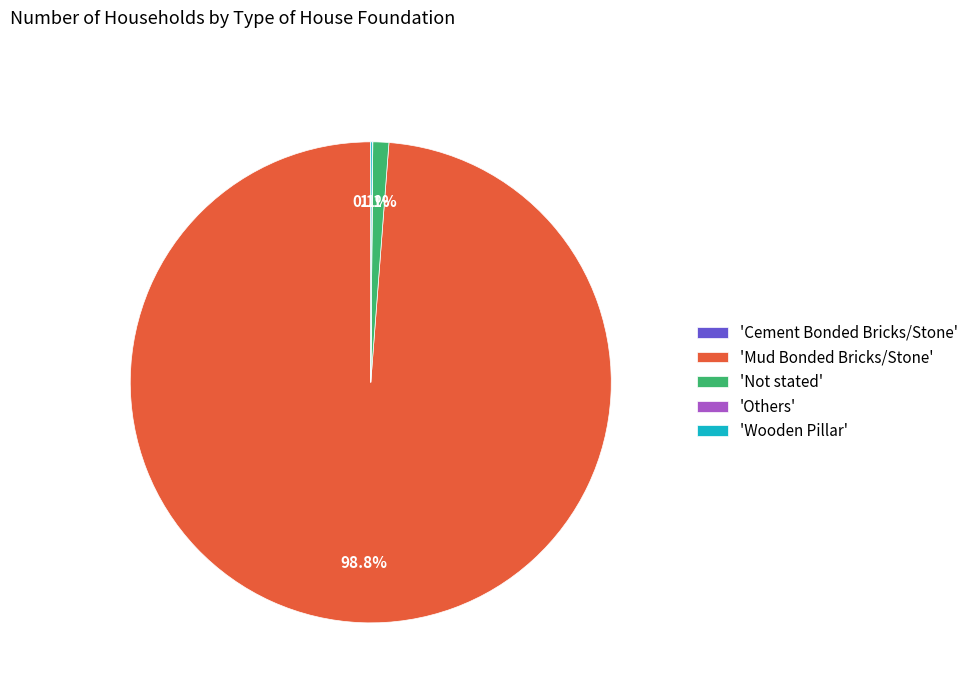

Does any single category account for the majority?

Yes